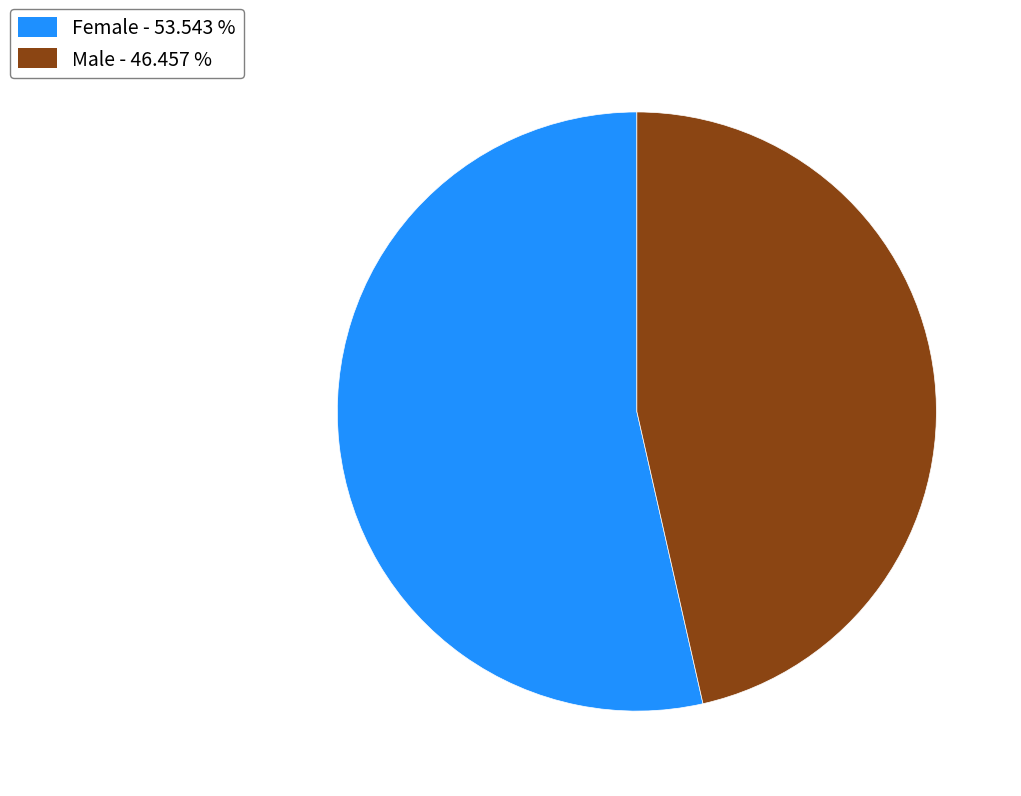

Is the sum of Male and Female greater than half?

Yes